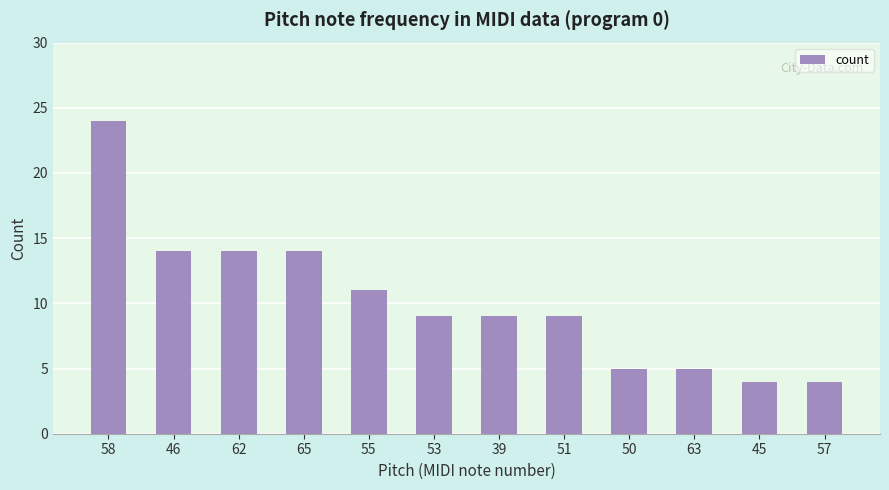

What is the ratio of the value at 58 to the value at 65?

1.7